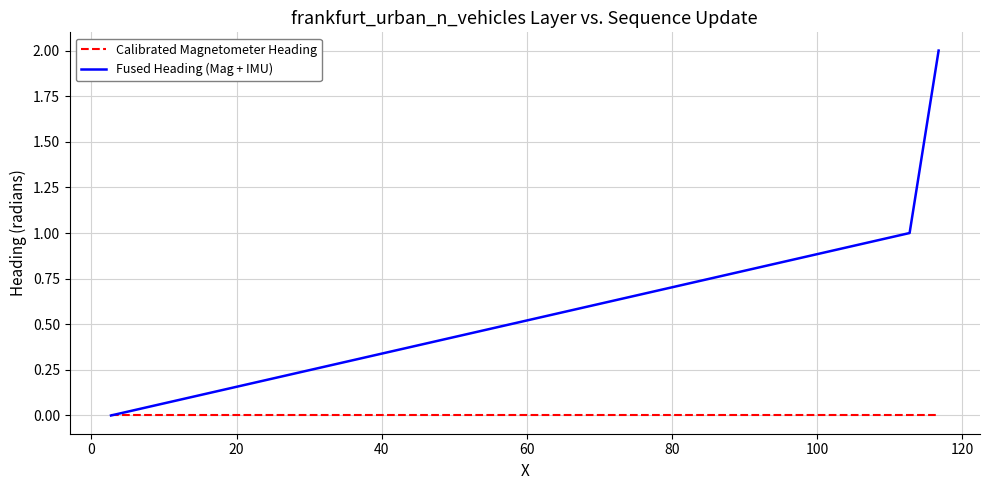

What is the difference between the maximum and minimum values in the Fused Heading (Mag + IMU) series?

2